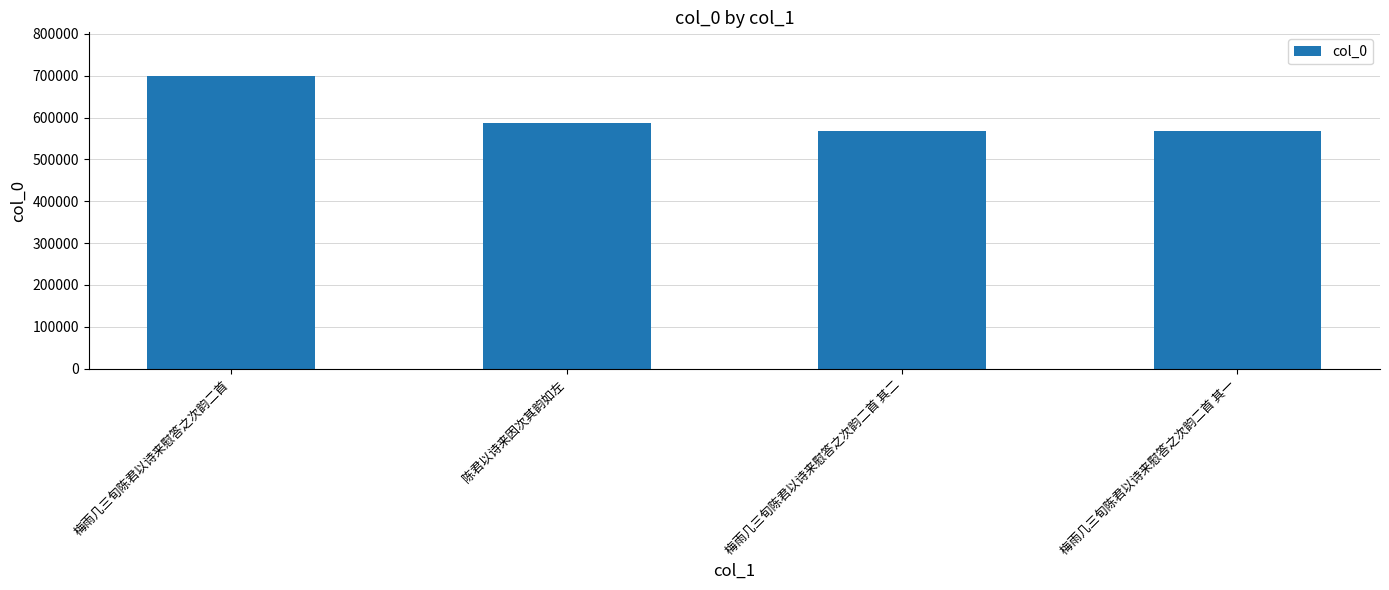

The value at 梅雨几三旬陈君以诗来慰答之次韵二首 is 698852. True or false?

True